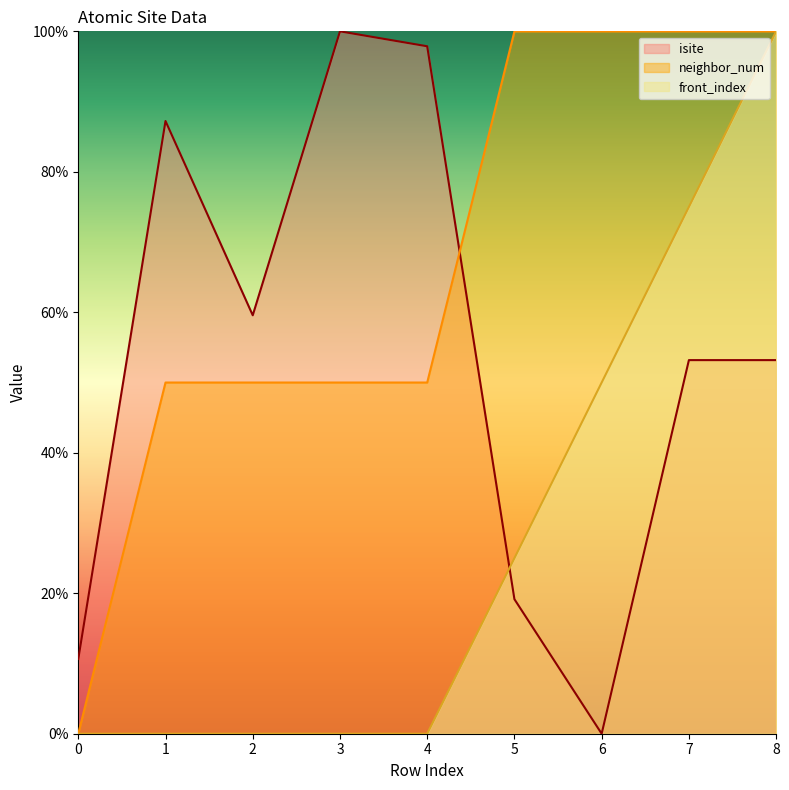

Does the chart have visible grid lines?

No